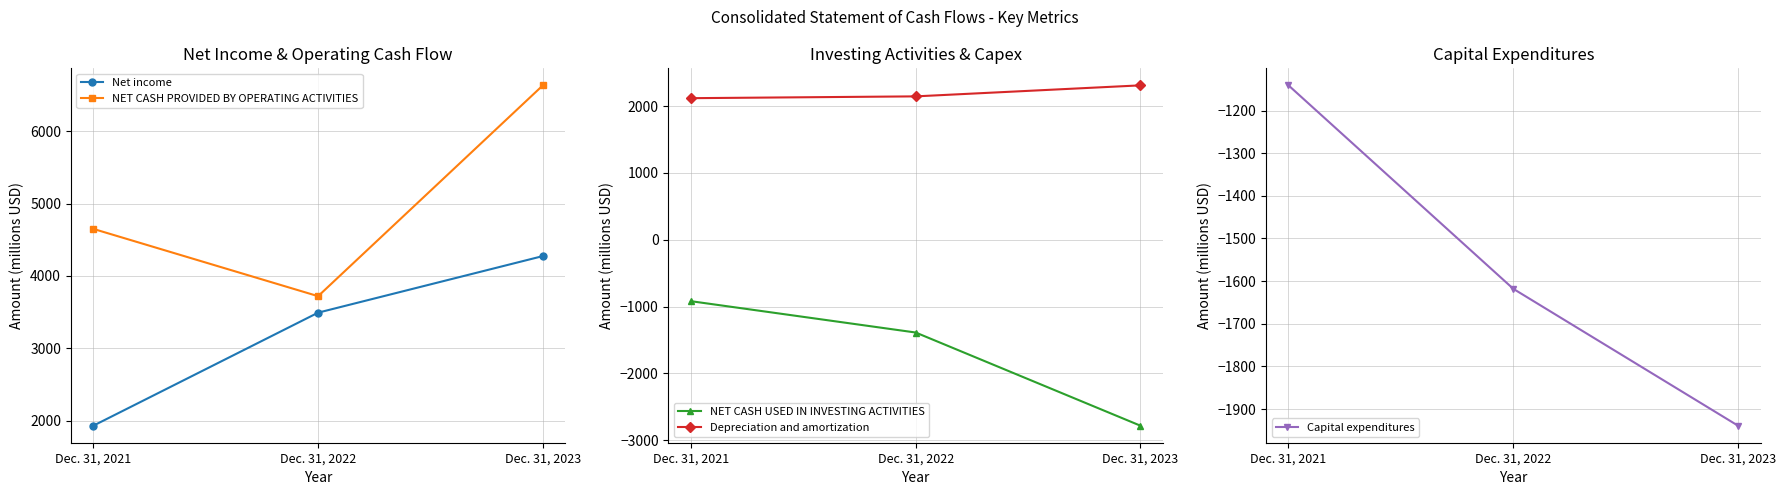

List the series in order of their peak value, lowest first.

Capital expenditures, NET CASH USED IN INVESTING ACTIVITIES, Depreciation and amortization, Net income, NET CASH PROVIDED BY OPERATING ACTIVITIES